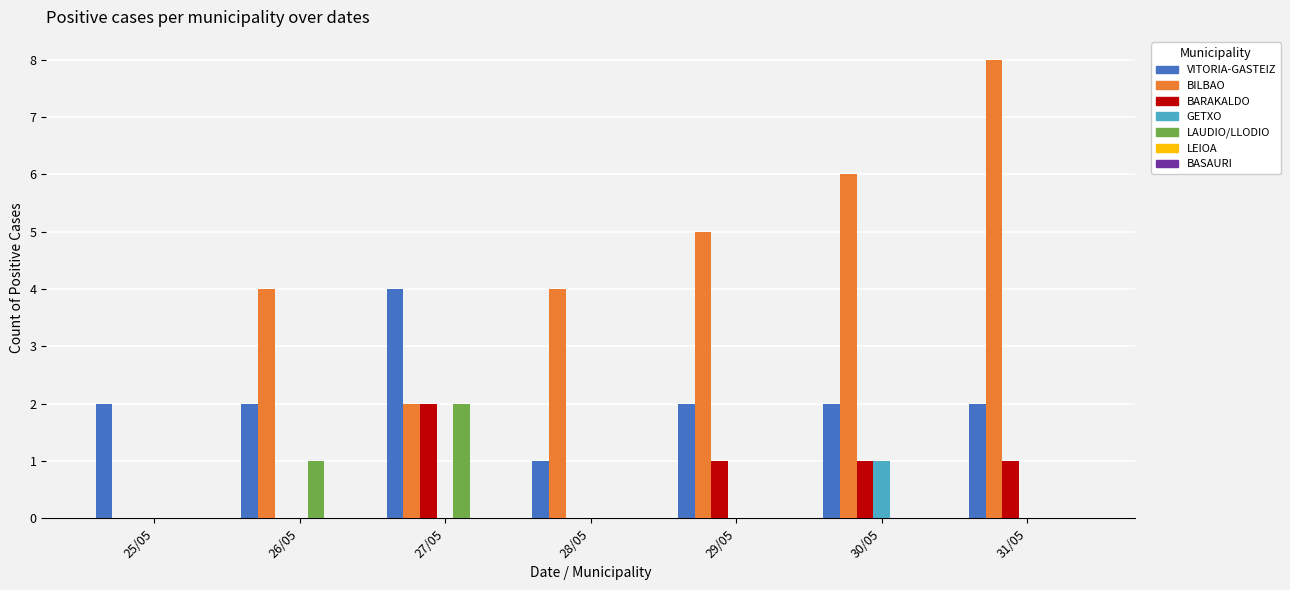

The VITORIA-GASTEIZ series shows 1 at 28/05. True or false?

True